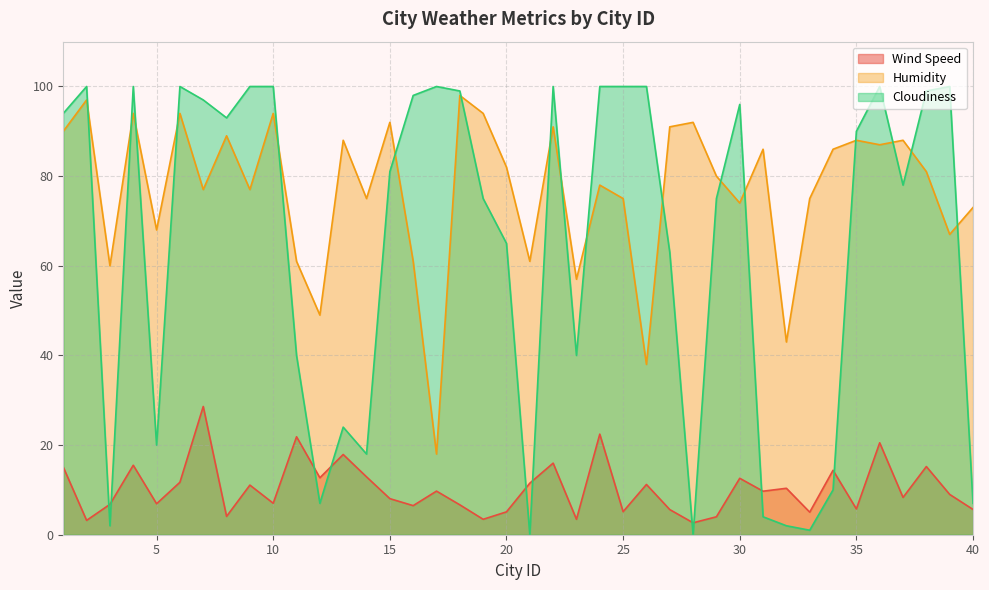

How many positive values does the Cloudiness series have?

38